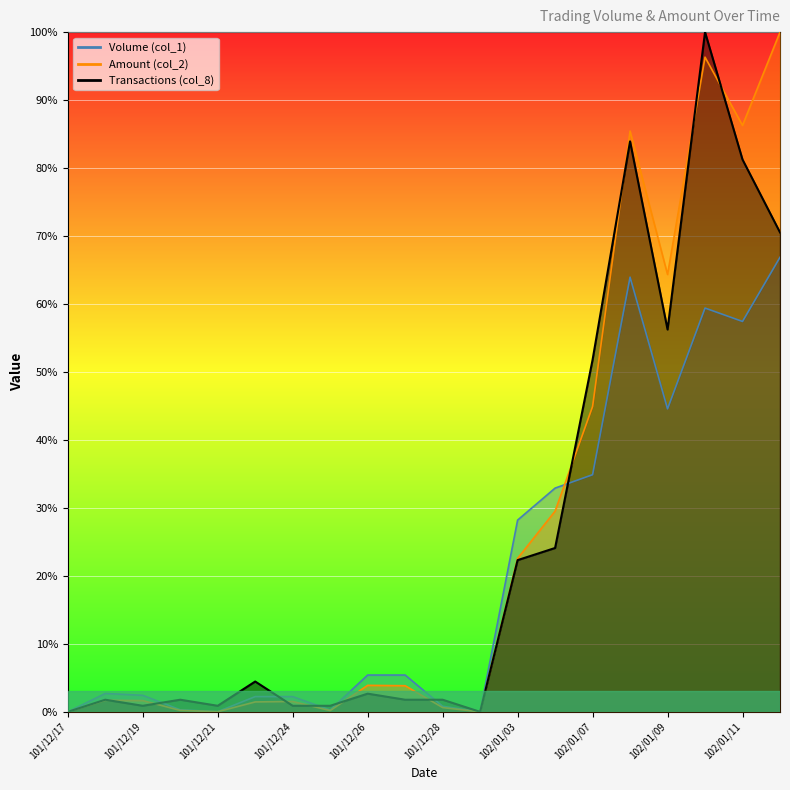

What is the difference between the Amount (col_2) values at 101/12/25 and 102/01/02?

0.2